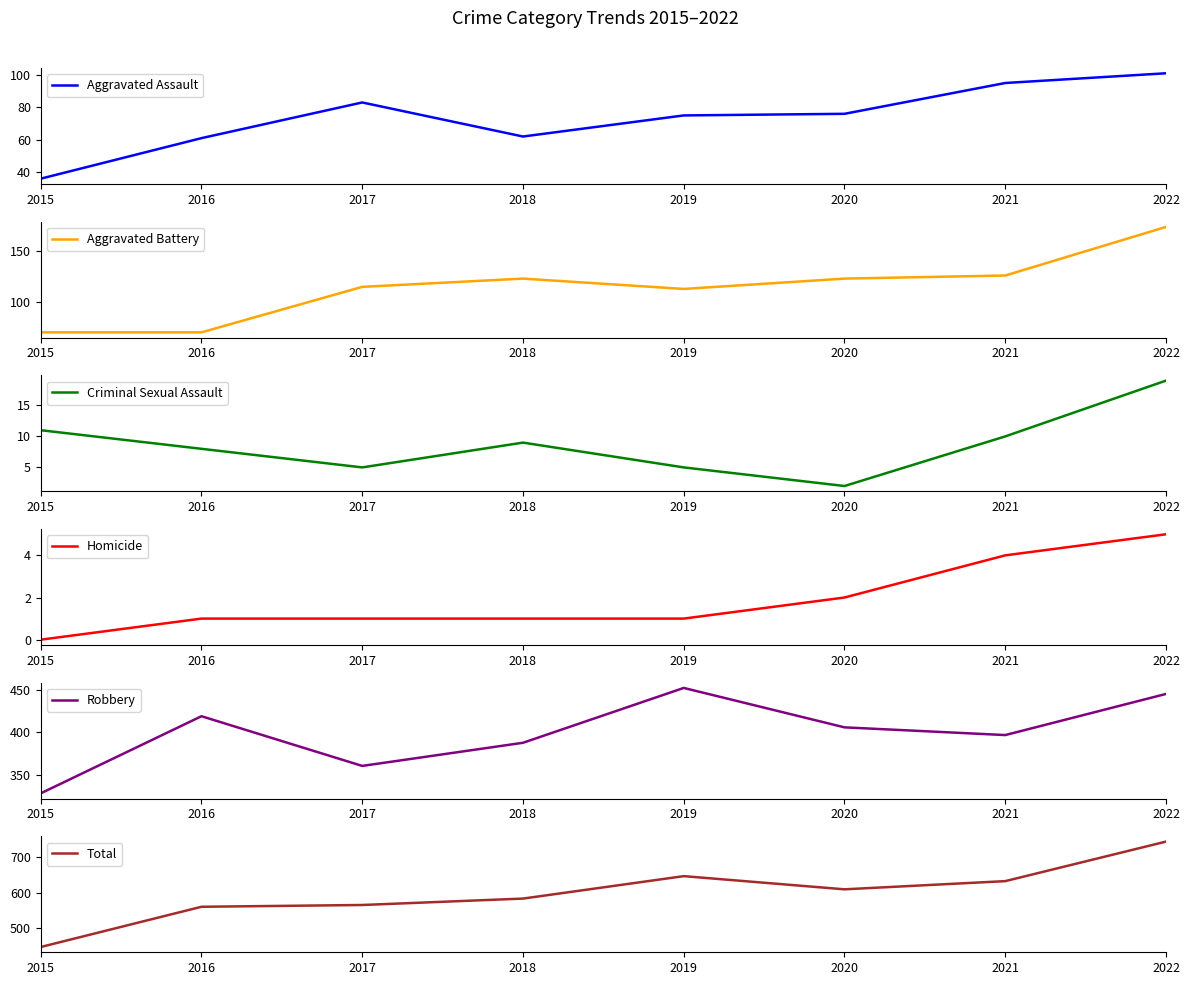

Rank the series by their maximum value, from highest to lowest.

Total, Robbery, Aggravated Battery, Aggravated Assault, Criminal Sexual Assault, Homicide